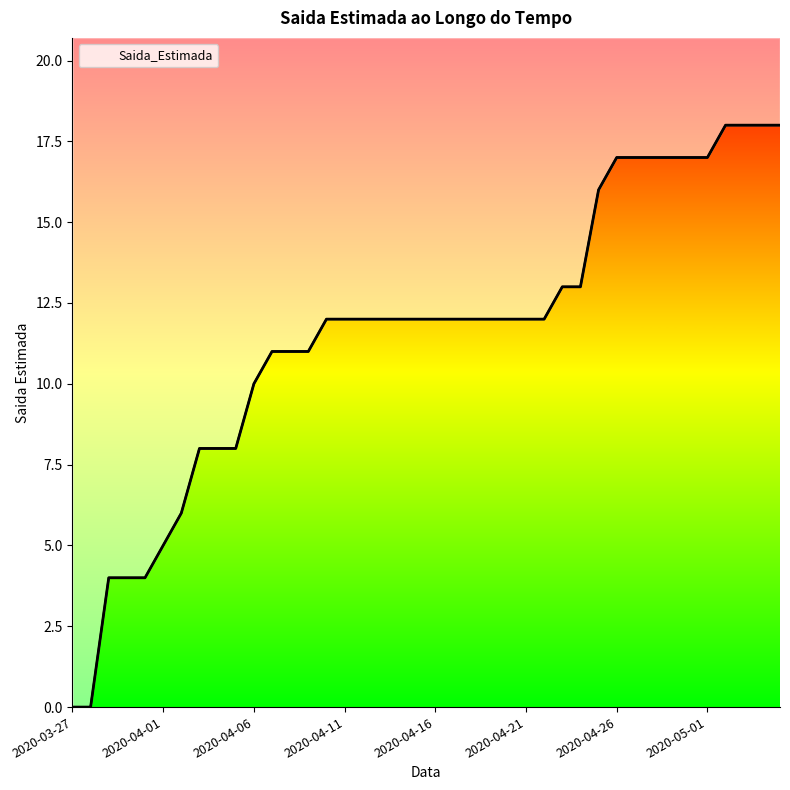

The chart shows a value of 5 at 2020-04-20. True or false?

False